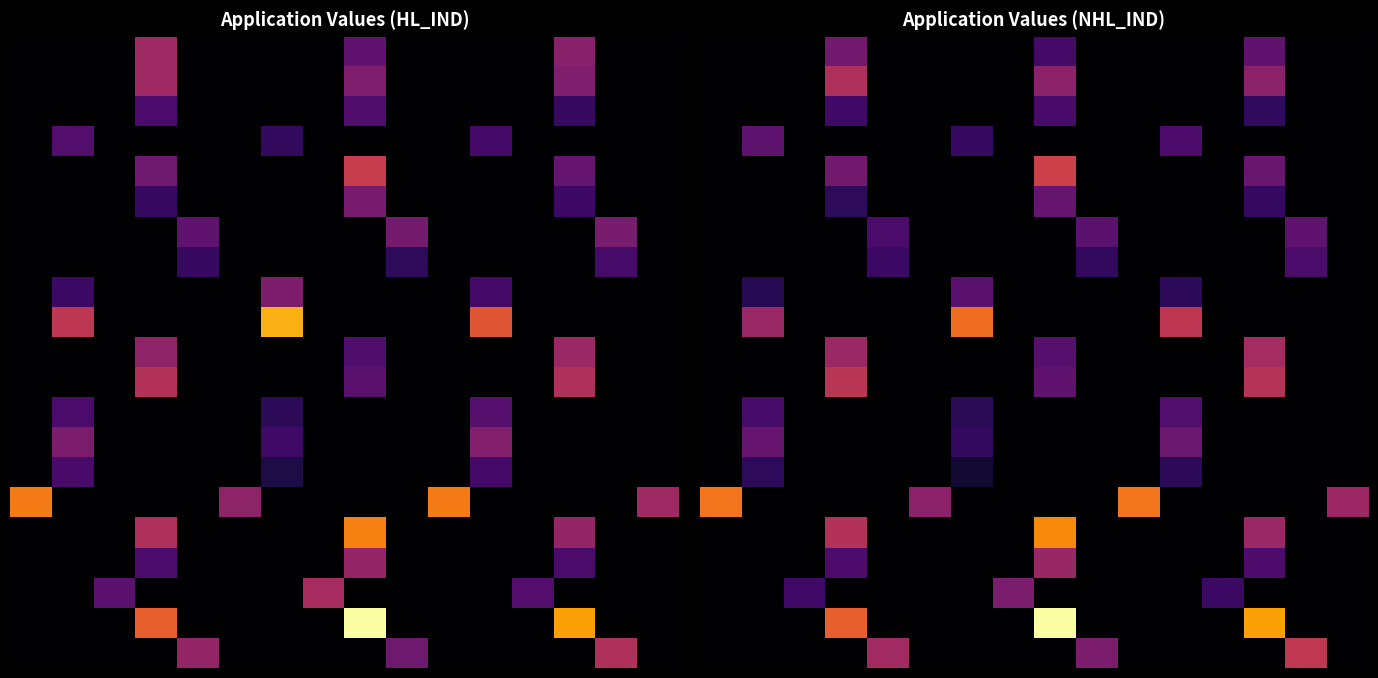

What is the total value across all series at 15?

1512893.3